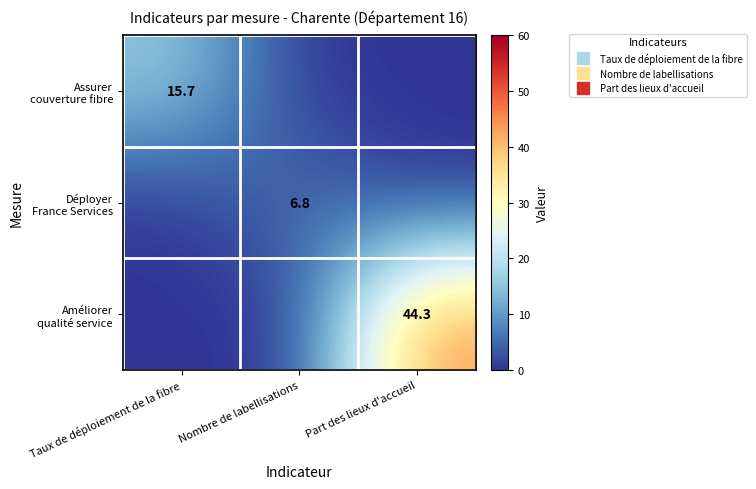

True or false: Assurer couverture fibre has a value of 15.7 at Taux de déploiement de la fibre.

True